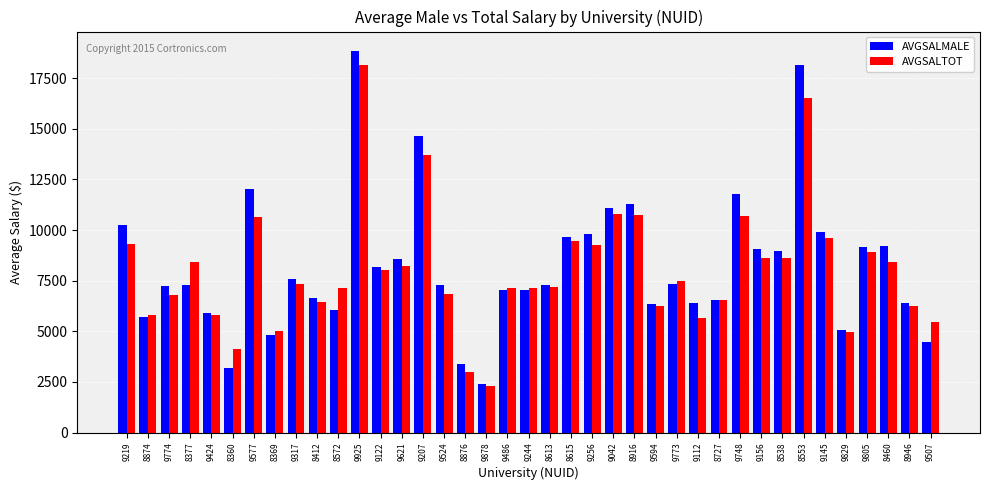

The AVGSALTOT series shows 9473 at 9594. True or false?

False